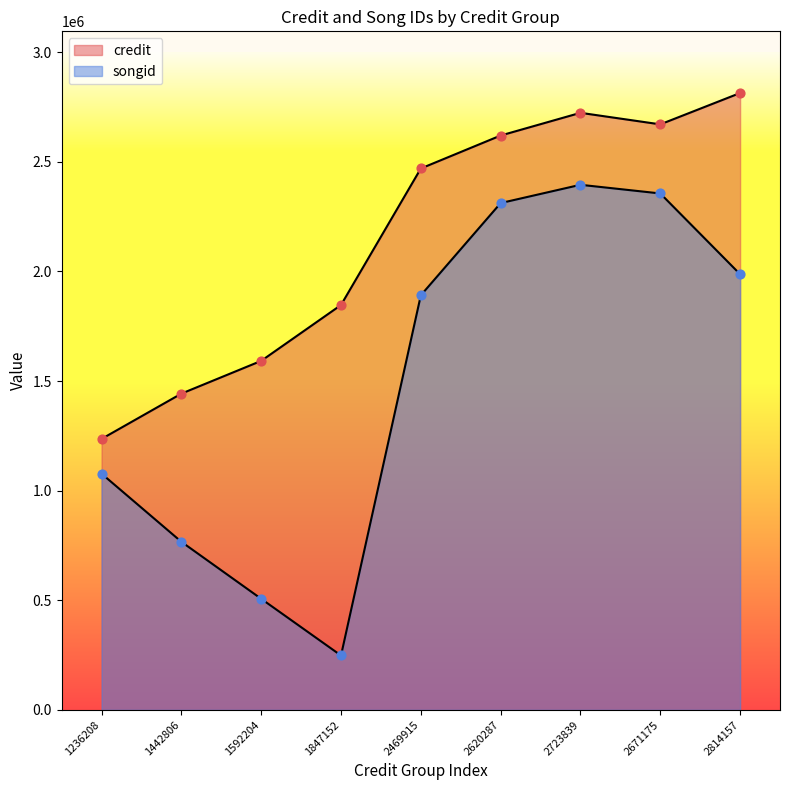

Which series has the widest spread of Y values?

songid